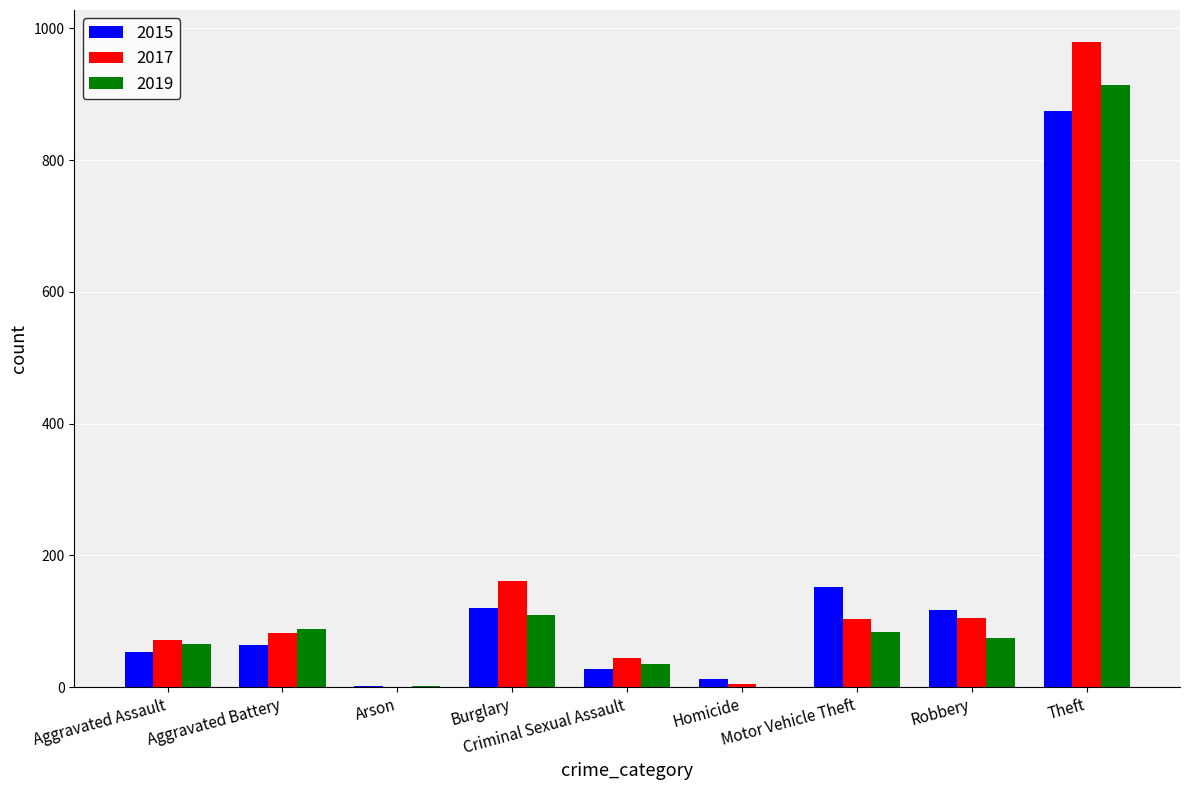

Between Criminal Sexual Assault and Theft, which series saw the biggest shift?

2017